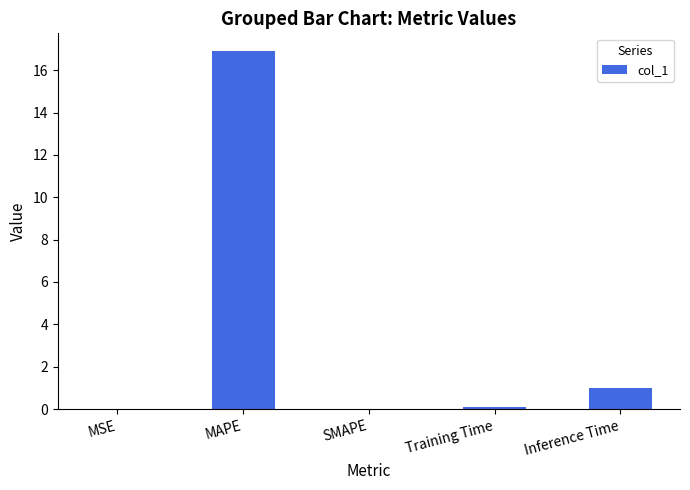

The value at SMAPE is 0.0. True or false?

True